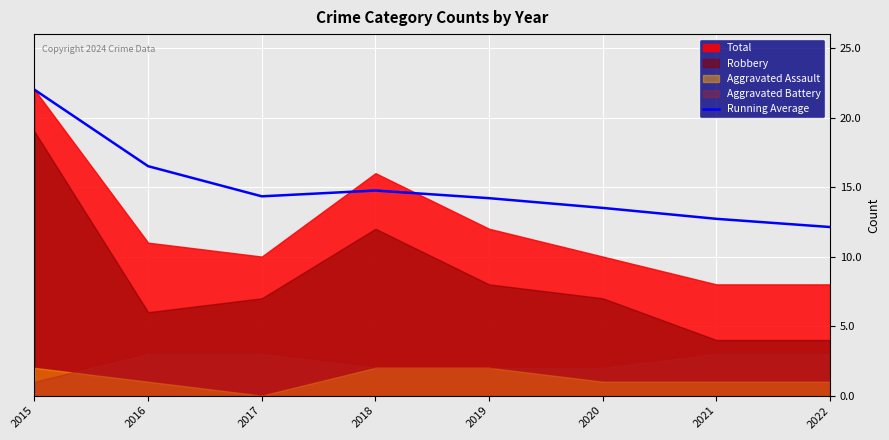

Which has a higher value, 2019 or 2018?

2018